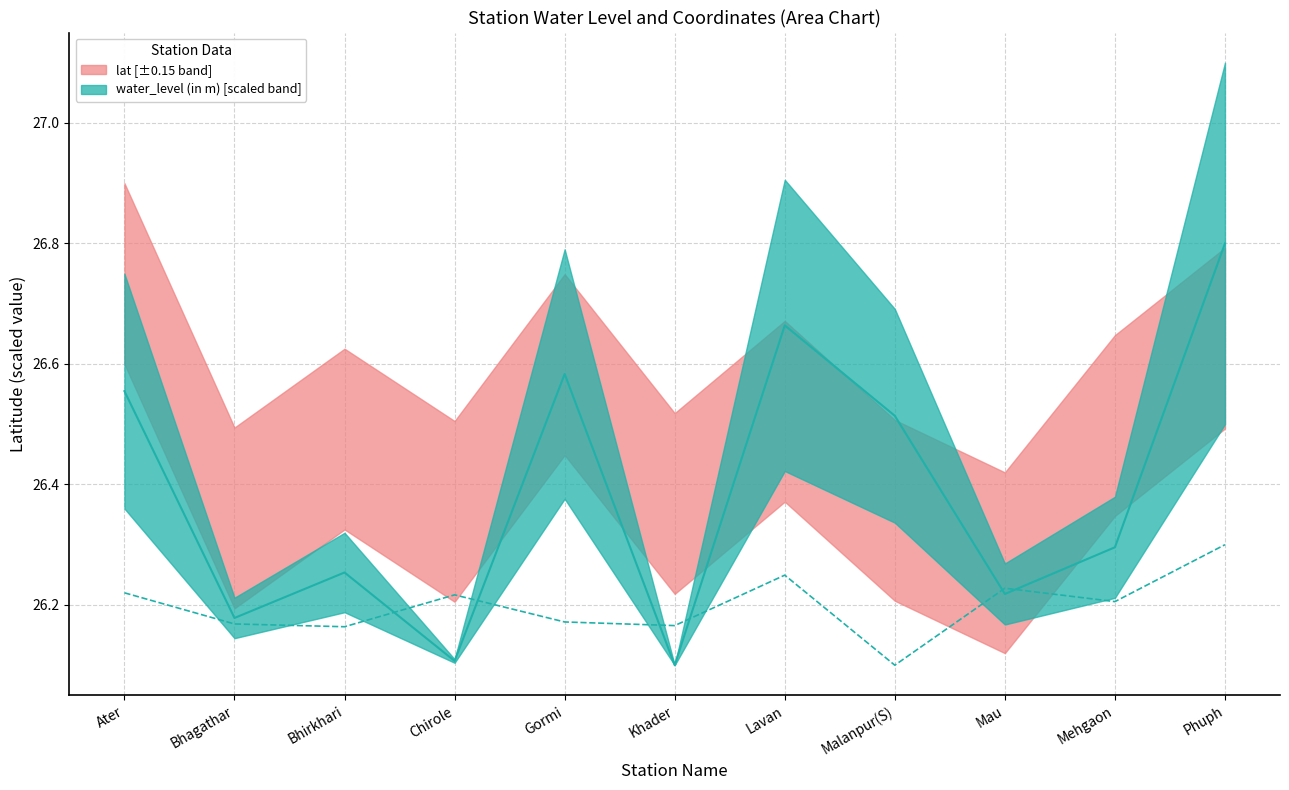

What is the value of the water_level (in m) point at the 6th from the left?

26.1